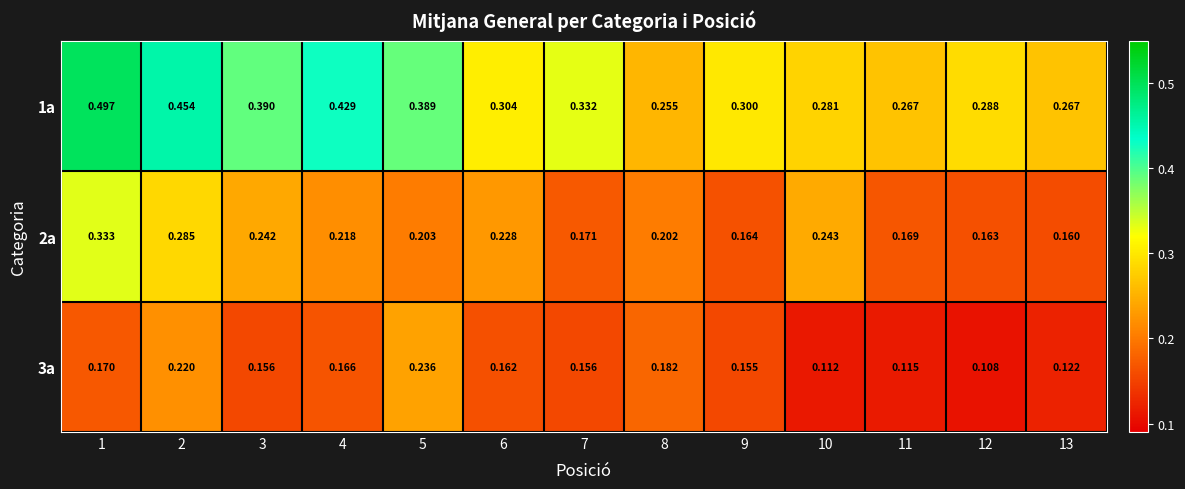

List the series in order of their overall mean, lowest first.

3a, 2a, 1a